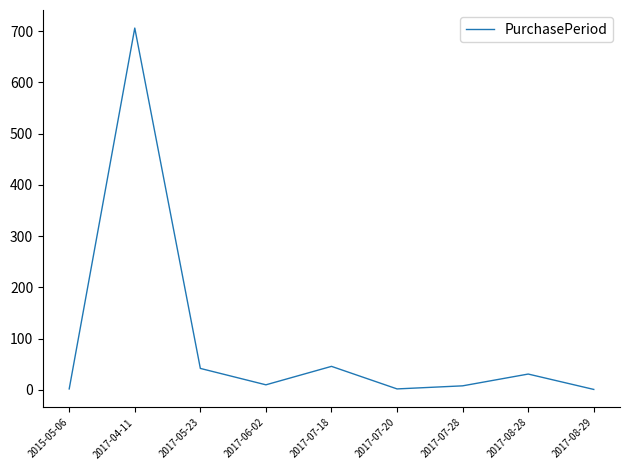

At which label is the value closest to 353?

2017-07-18